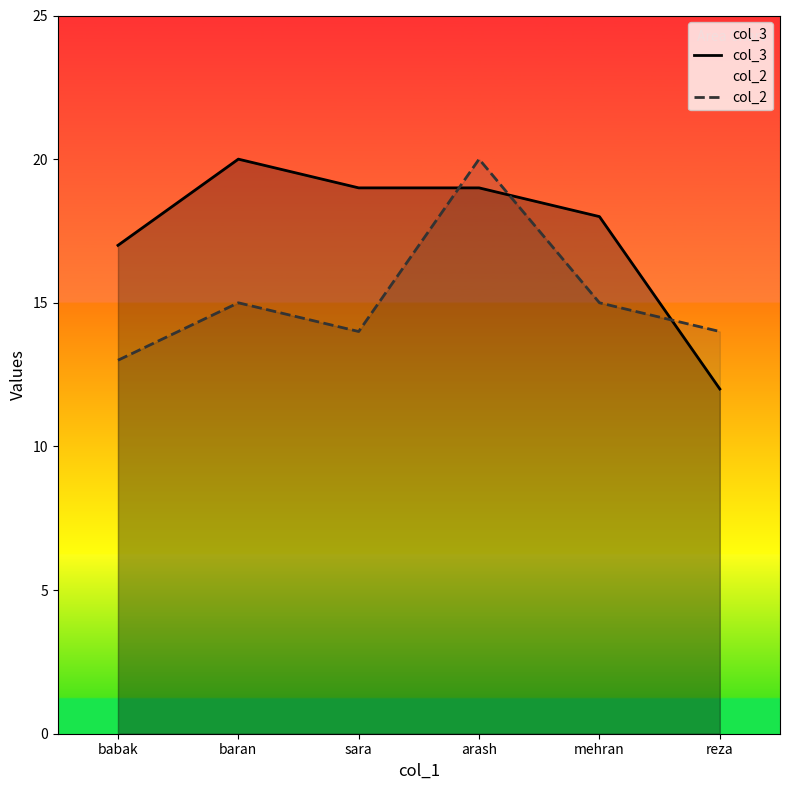

Reading left to right, what are all the values shown in this chart?

col_3: babak=17	baran=20	sara=19	arash=19	mehran=18	reza=12
col_2: babak=13	baran=15	sara=14	arash=20	mehran=15	reza=14